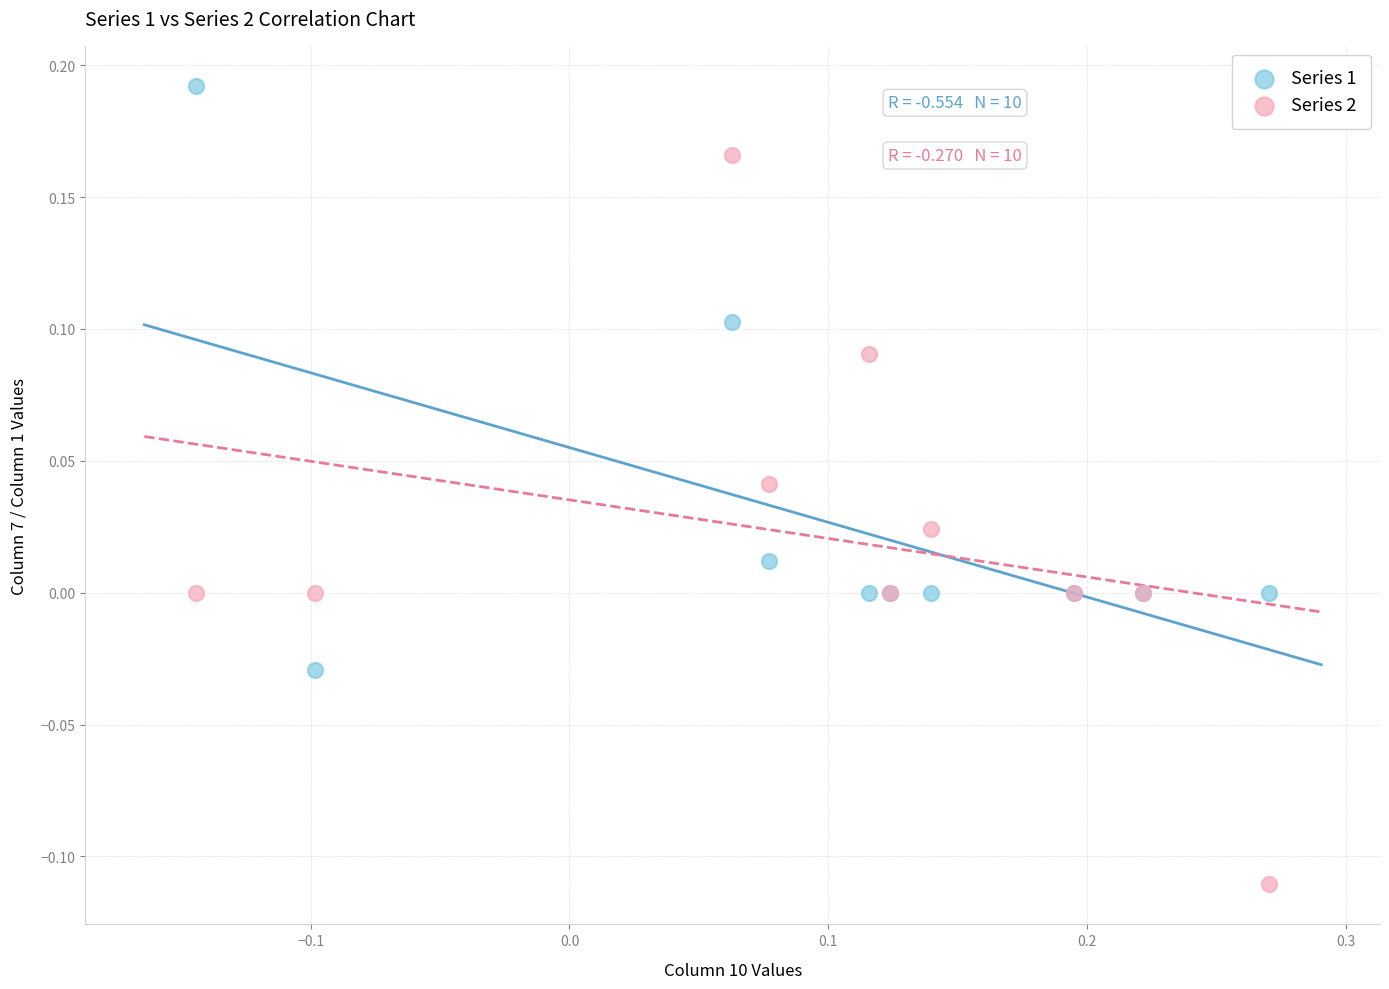

Which series reaches the maximum Y coordinate?

Series 1